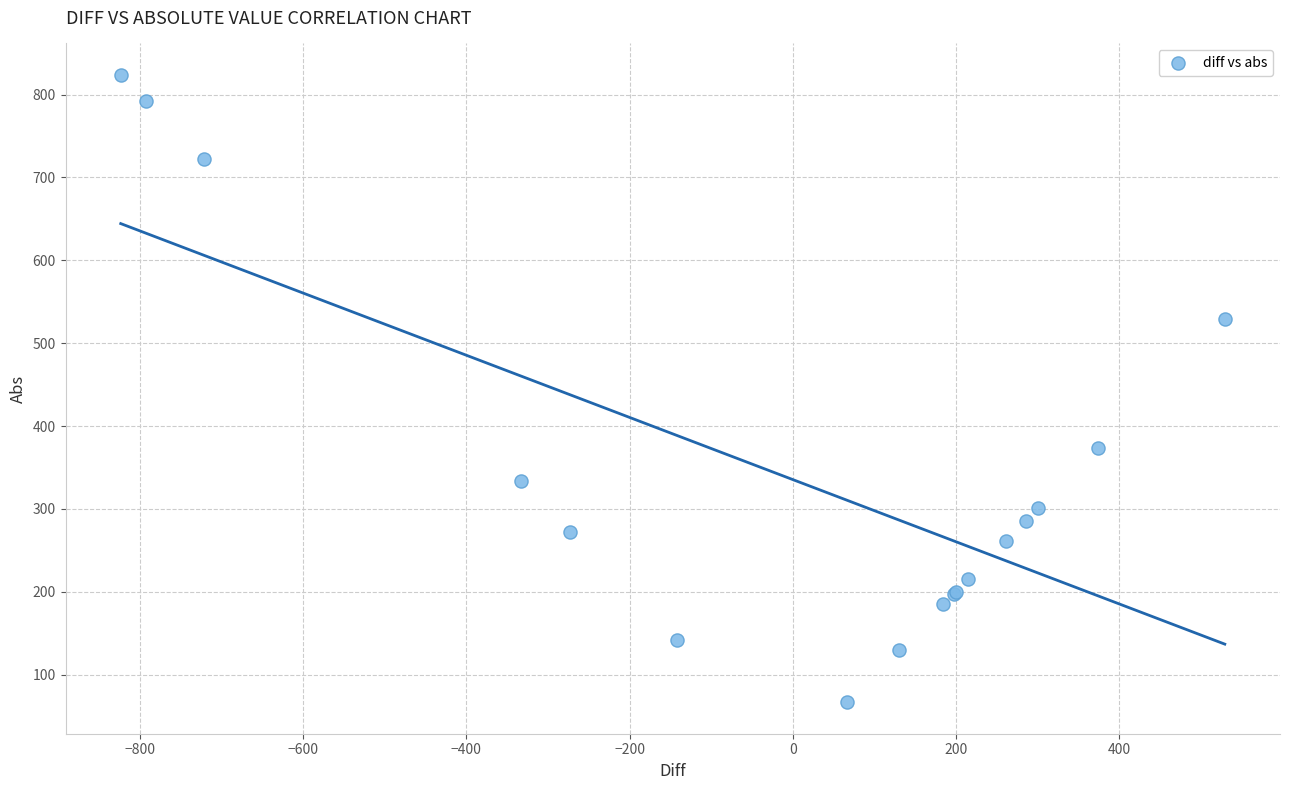

What Y value in the scatter plot is closest to 445?

373.9